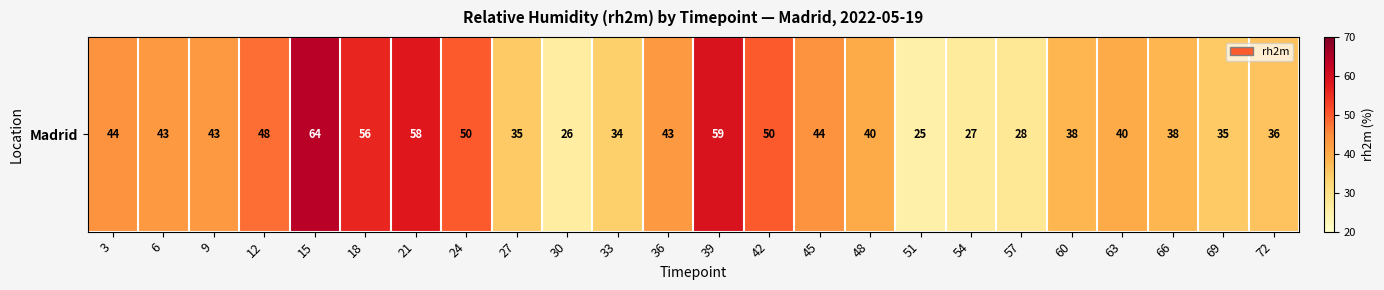

Reading left to right, list all the values displayed in this chart.

3=44	6=43	9=43	12=48	15=64	18=56	21=58	24=50	27=35	30=26	33=34	36=43	39=59	42=50	45=44	48=40	51=25	54=27	57=28	60=38	63=40	66=38	69=35	72=36